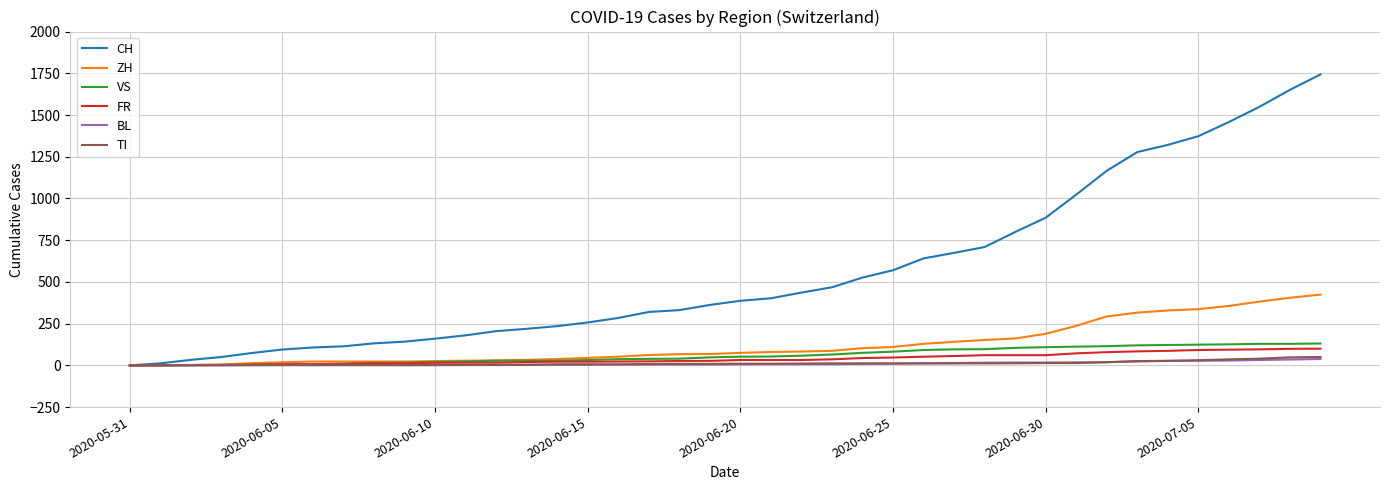

Which series has the largest range (max minus min)?

CH